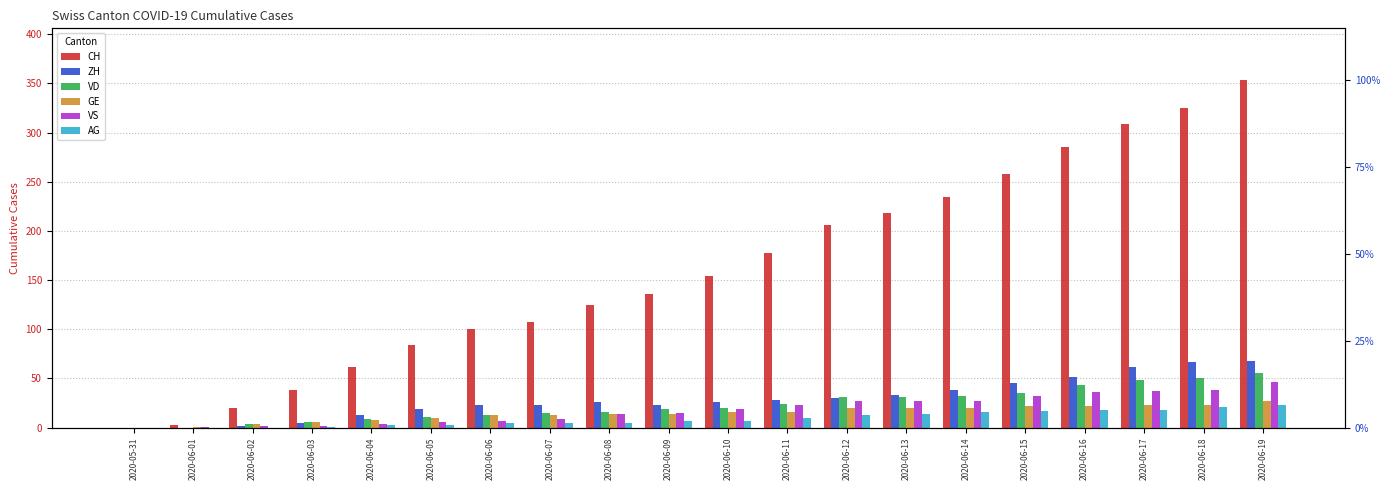

How many values in the AG series are below 7?

9